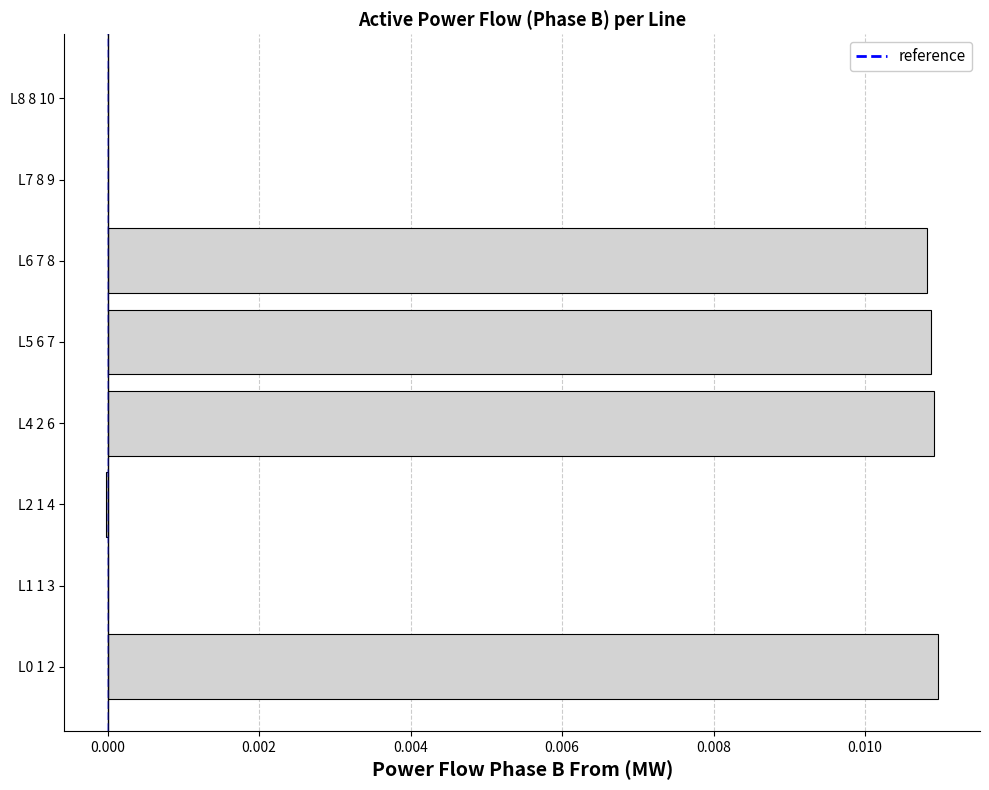

How many distinct data groups are displayed?

1